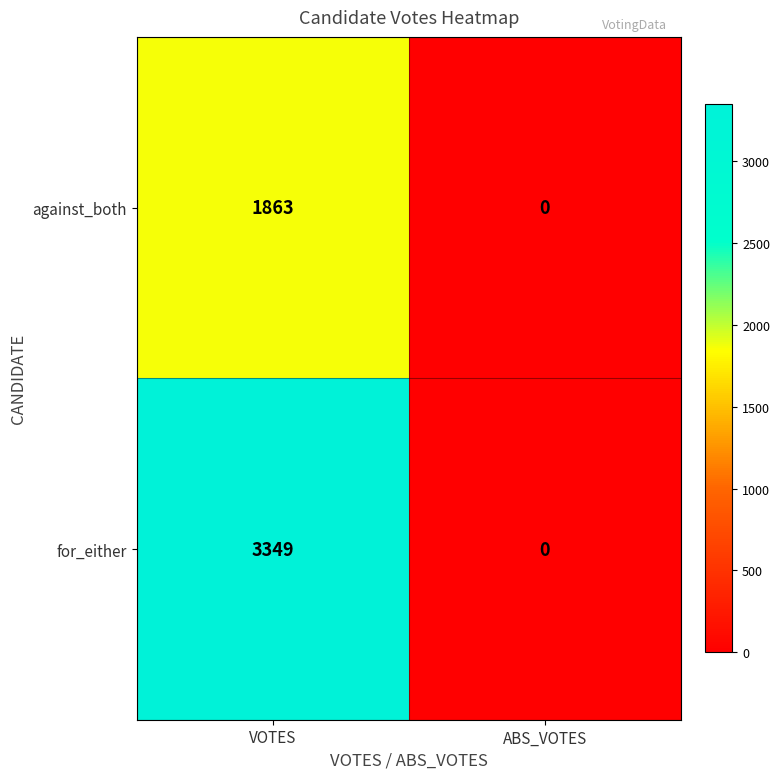

How many categories are shown in the chart?

2